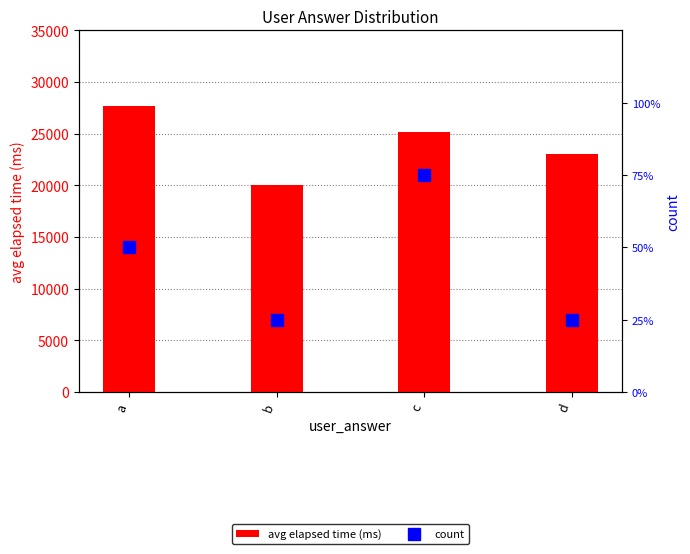

Which has a higher value, d or b?

d